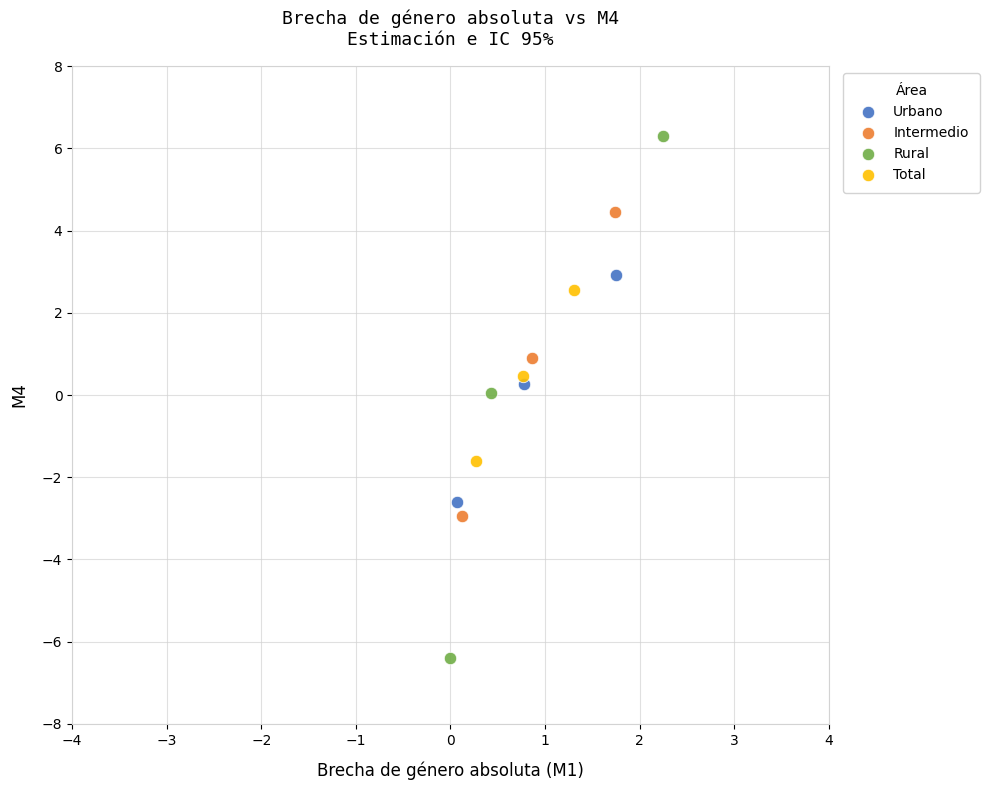

Which series reaches the maximum Y coordinate?

Rural